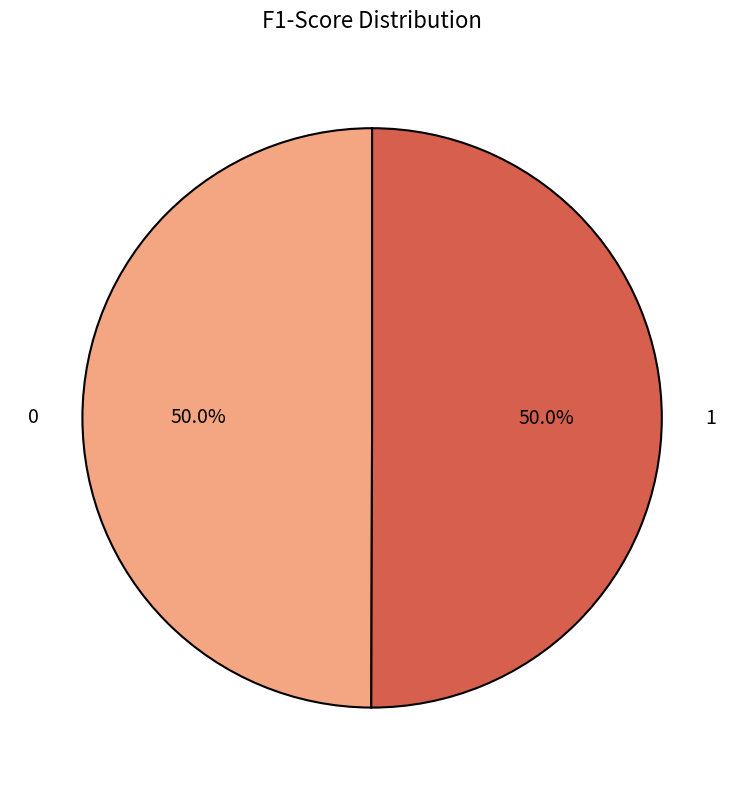

What percentage do 0 and 1 together represent?

100.0%